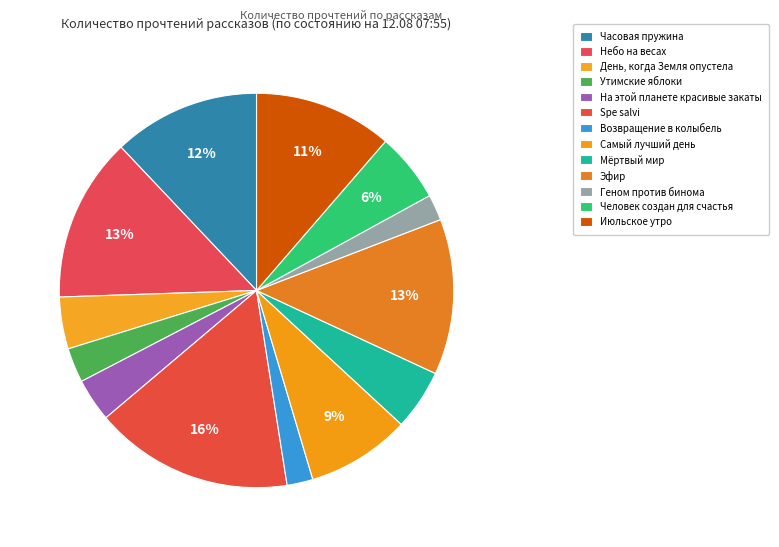

How many slices are in this pie chart?

13